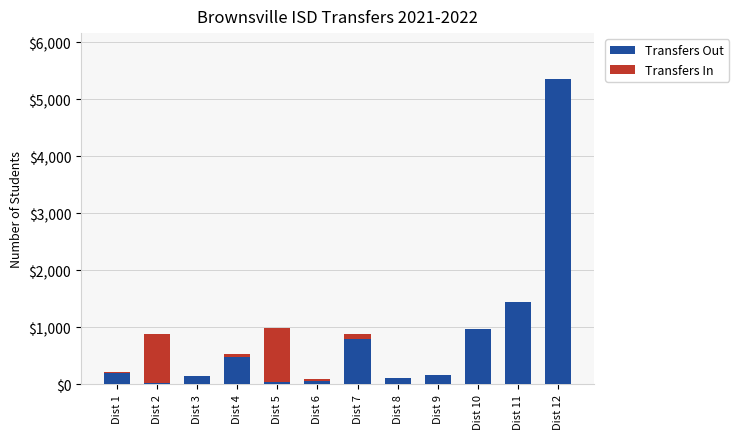

The Transfers In series shows 18 at Dist 1. True or false?

True